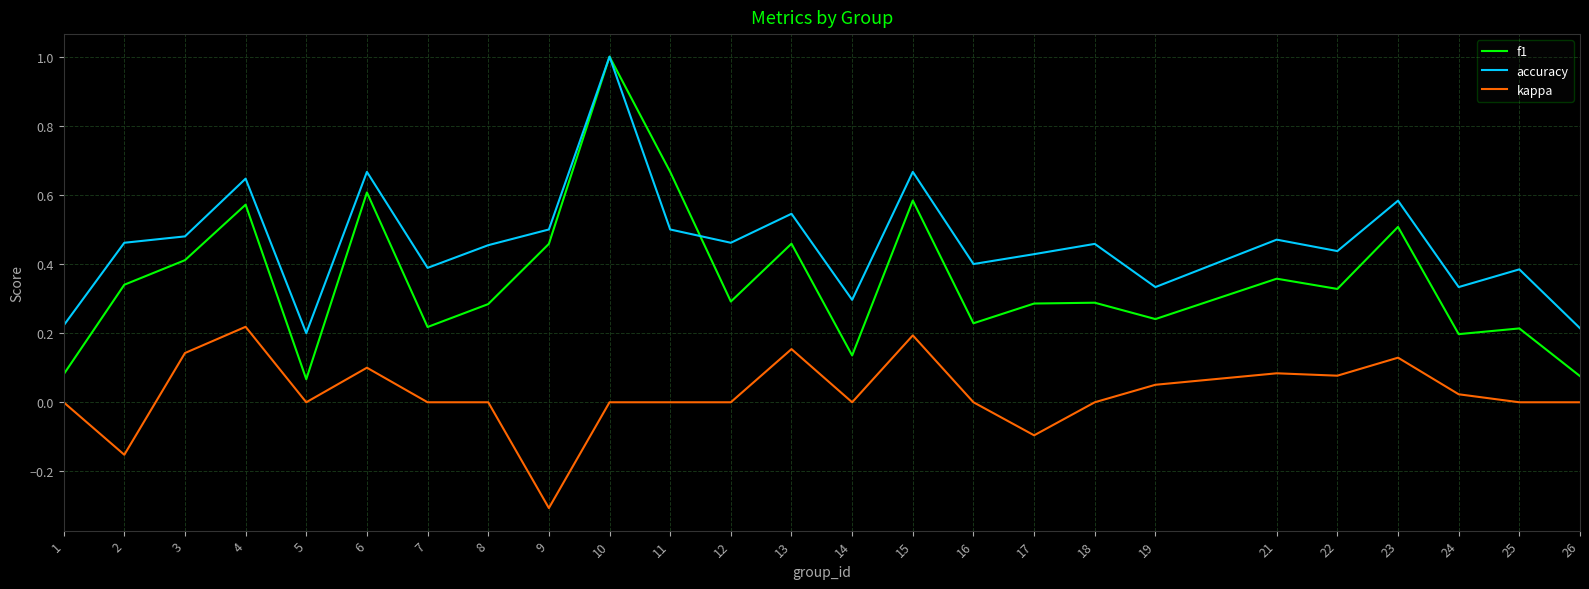

True or false: kappa and accuracy cross at least once.

False